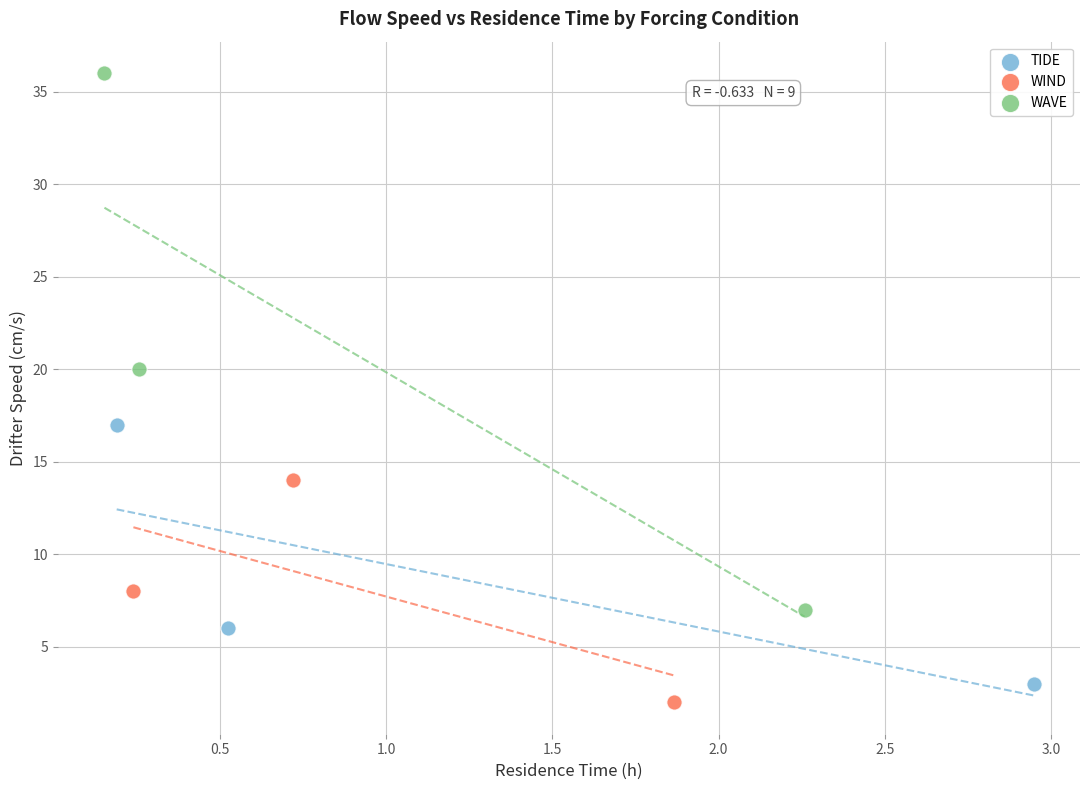

Which series has the largest Y range (max minus min)?

WAVE